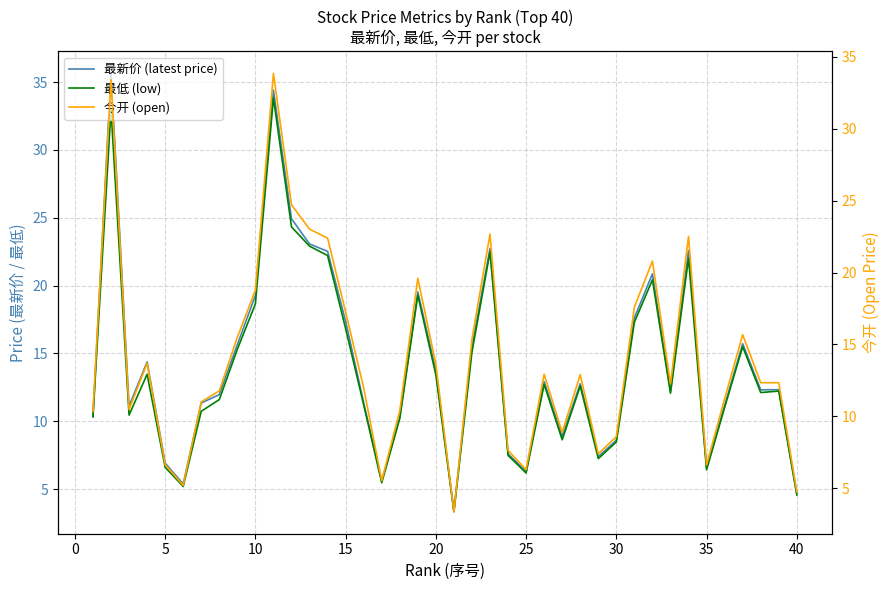

How many lines are shown in the chart?

3